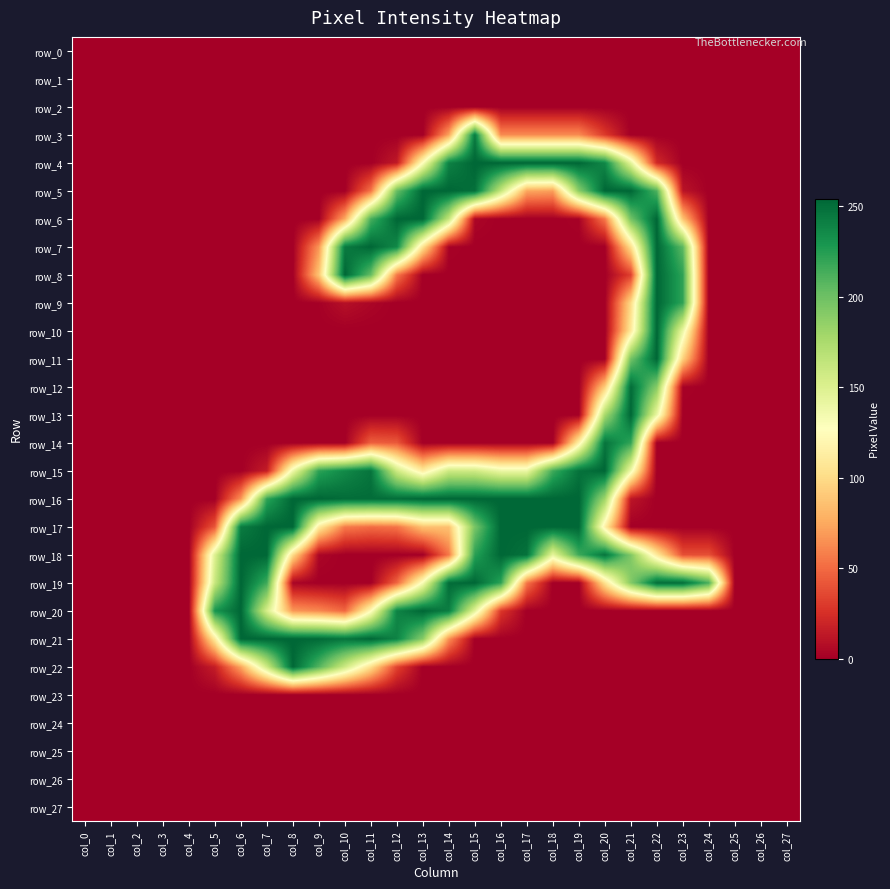

List the labels in order of row_16 value, smallest first.

col_0, col_1, col_2, col_3, col_4, col_5, col_22, col_23, col_24, col_25, col_26, col_27, col_21, col_6, col_20, col_7, col_10, col_11, col_12, col_8, col_9, col_13, col_14, col_15, col_16, col_17, col_18, col_19